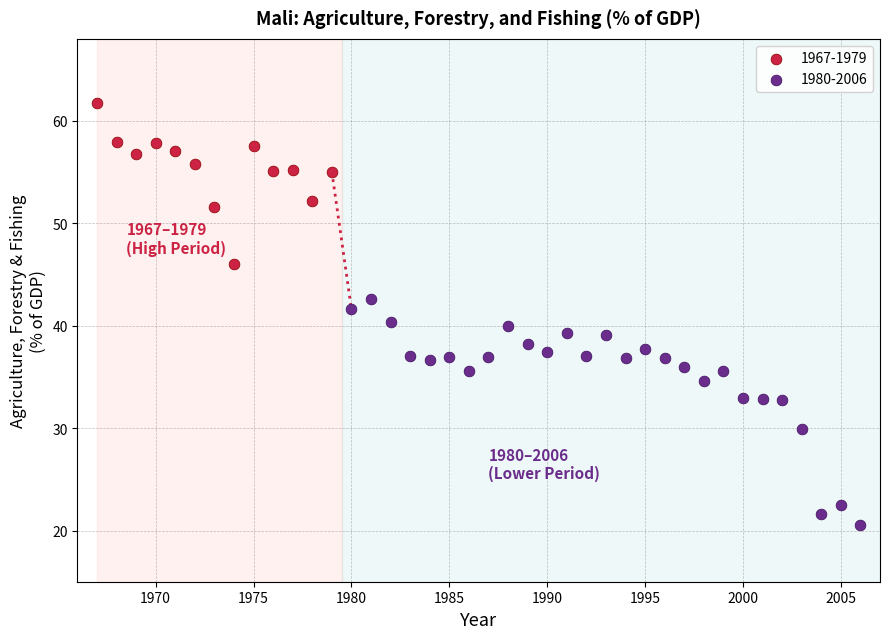

Which series has the widest spread of Y values?

1980-2006